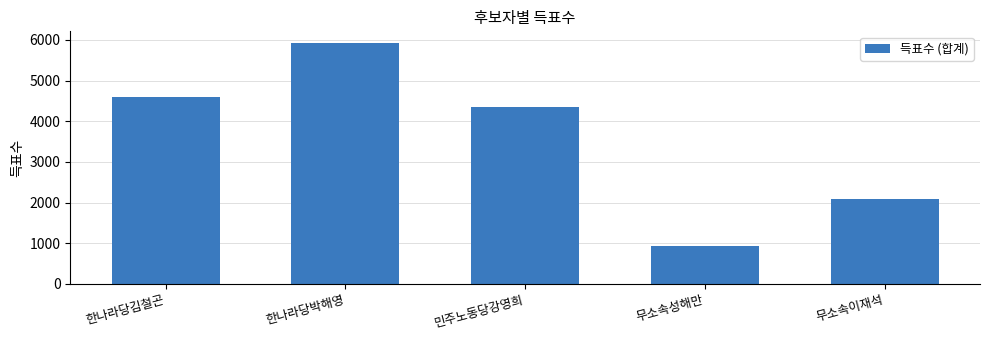

What position from the left is 무소속성해만?

4